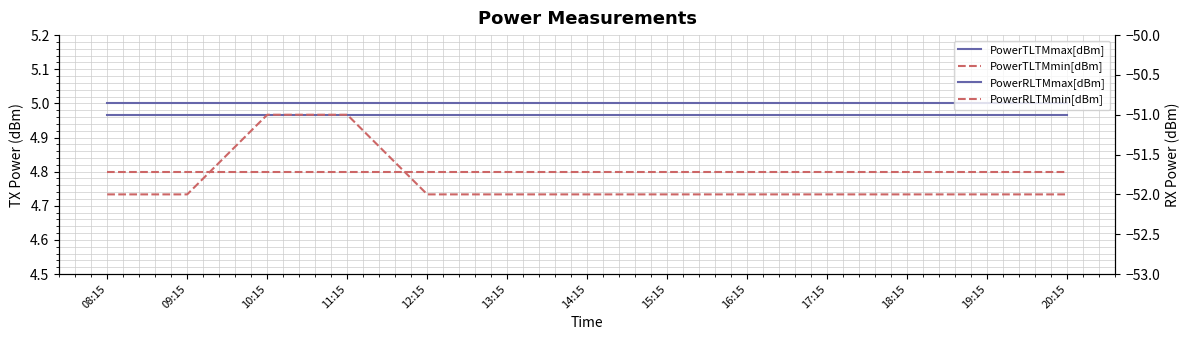

Does the chart have visible grid lines?

Yes